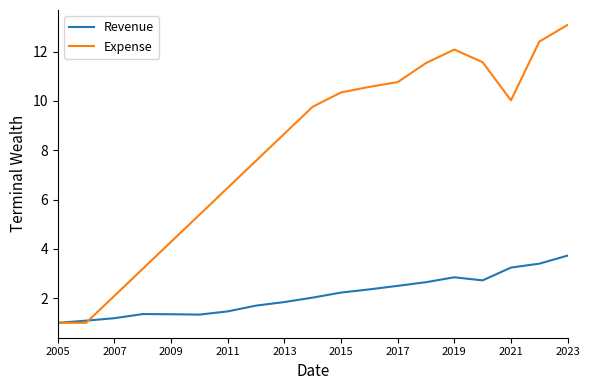

Rank the series by their maximum value, from lowest to highest.

Revenue, Expense